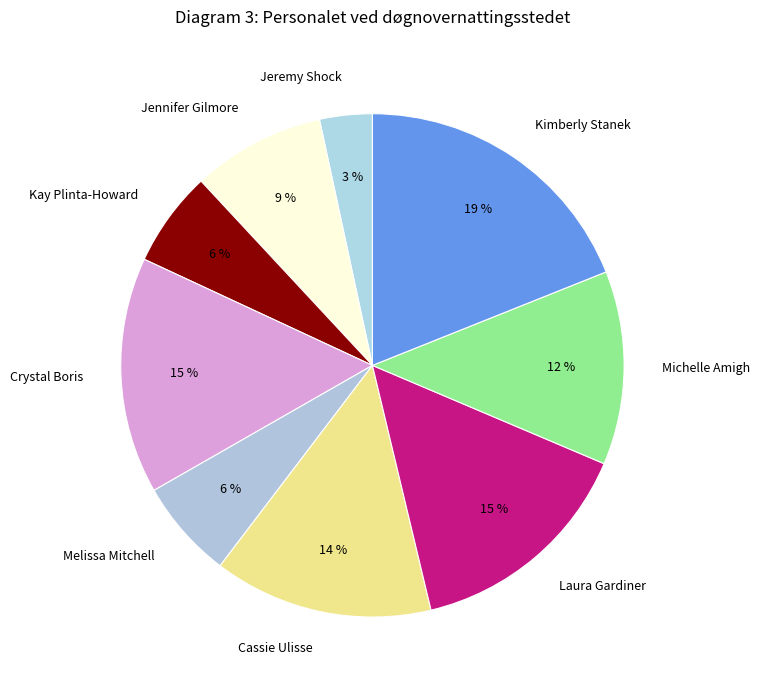

Which slice is the smallest?

Jeremy Shock